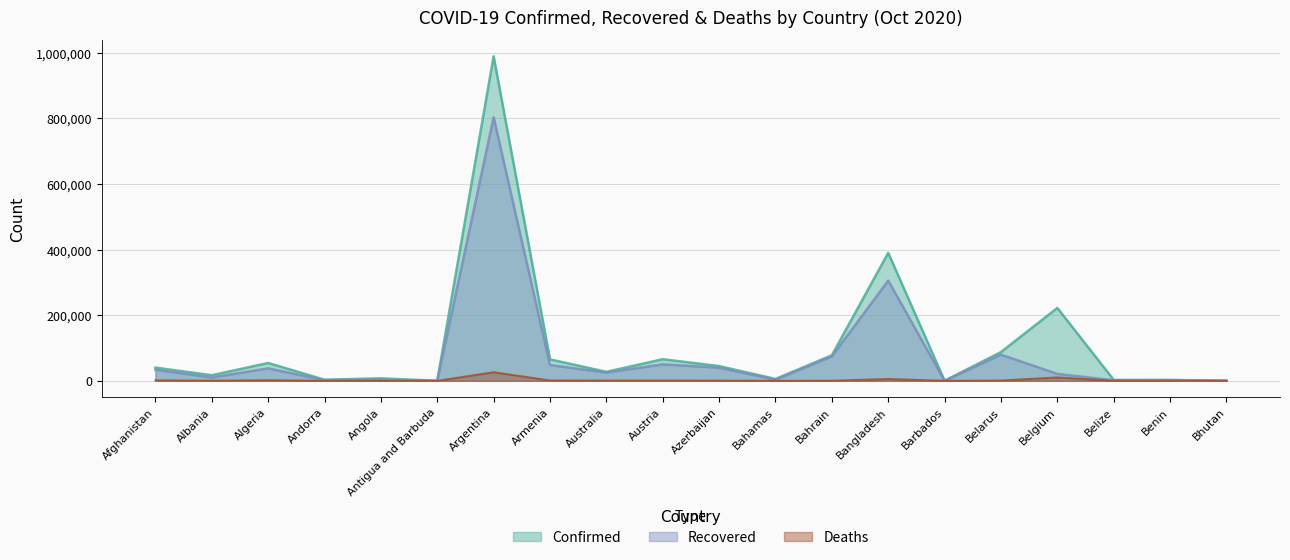

Where is Confirmed nearest to the value 494899?

Bangladesh